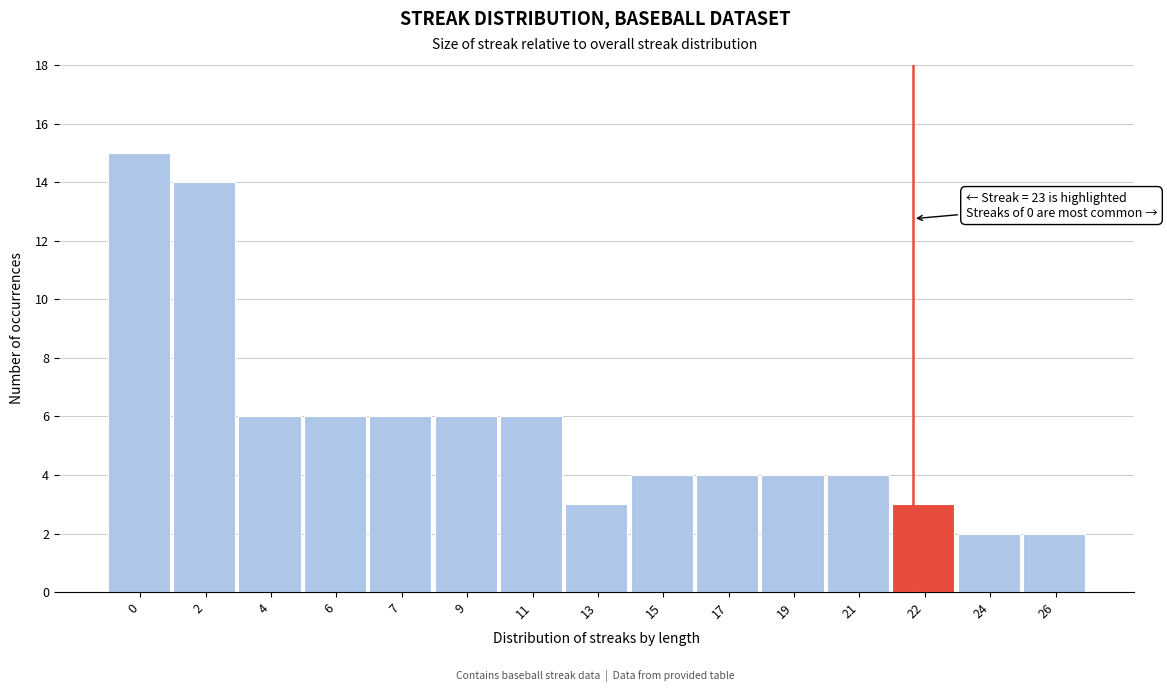

Reading left to right, list all the values displayed in this chart.

15	14	6	6	6	6	6	3	4	4	4	4	3	2	2